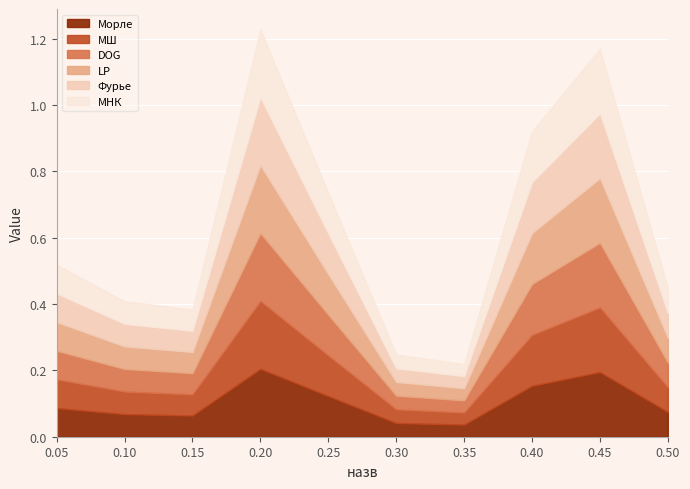

How many distinct data groups are displayed?

6